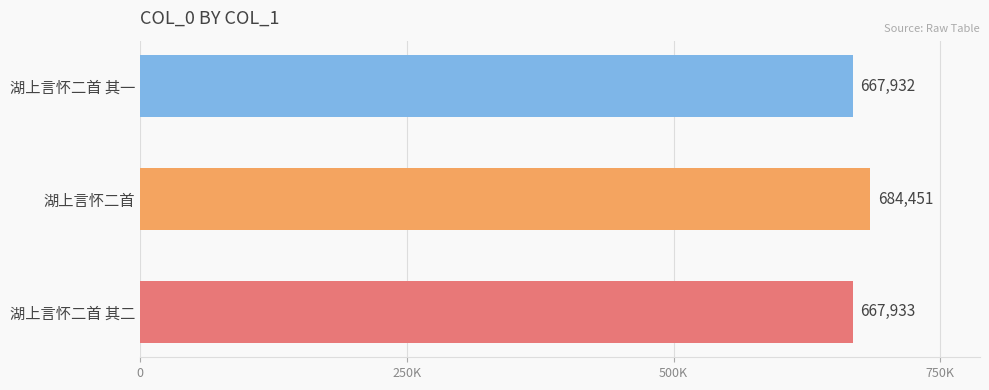

Does the chart contain any negative values?

No